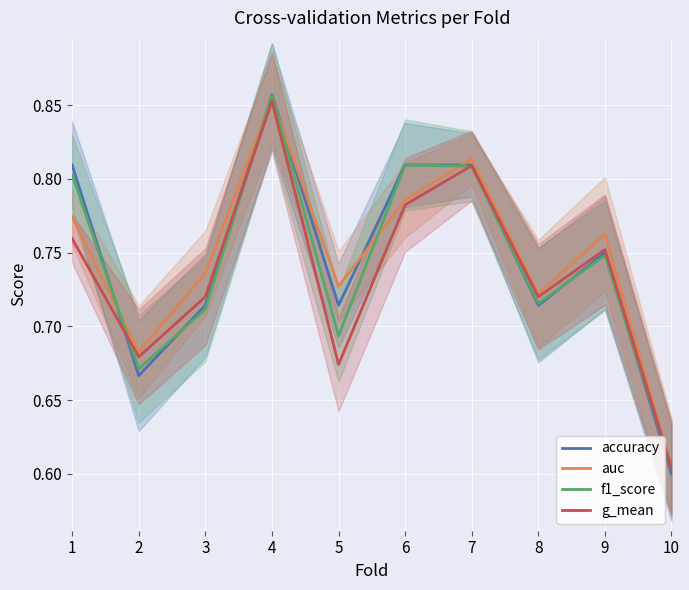

The f1_score series shows 1.2 at 1. True or false?

False